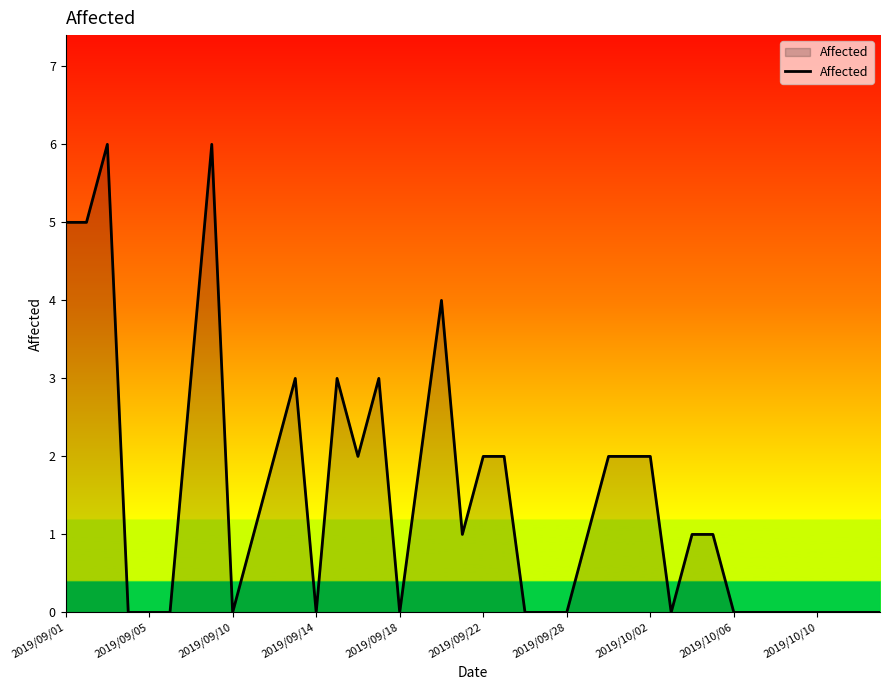

What is the greatest value displayed?

6